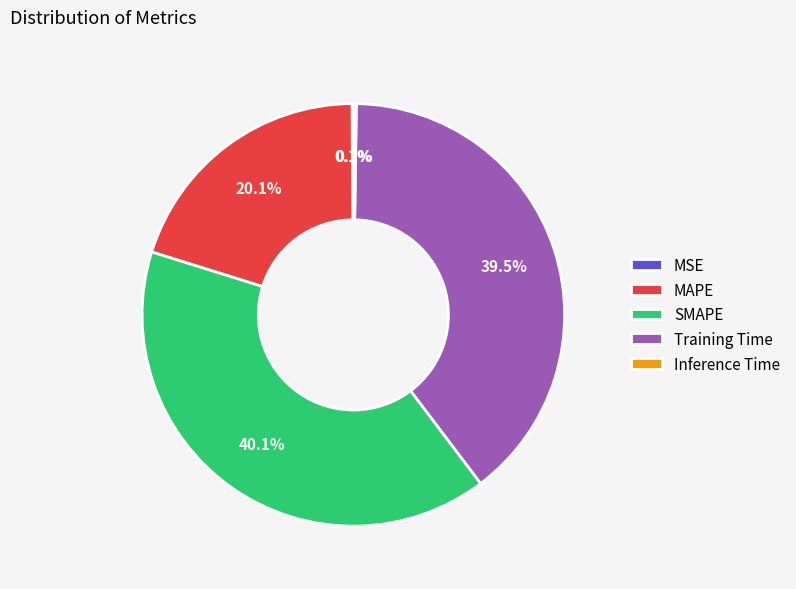

Which has a higher value, Training Time or MAPE?

Training Time